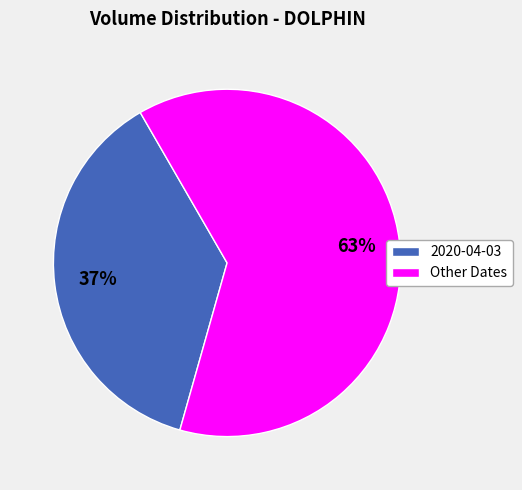

Count the number of slices in the pie.

2